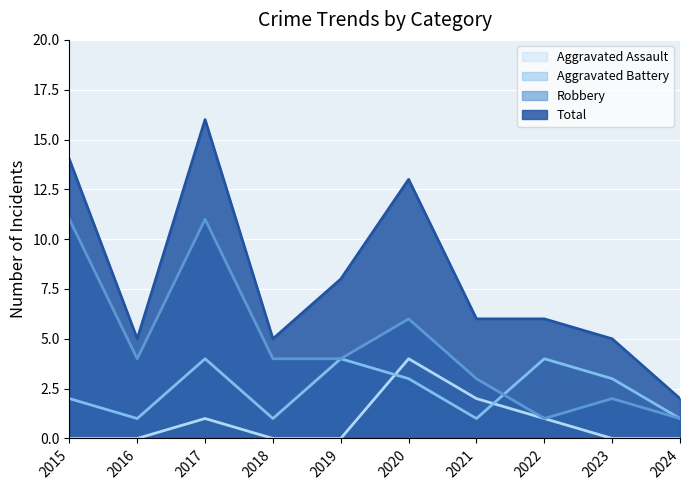

How many data points does each series have?

10